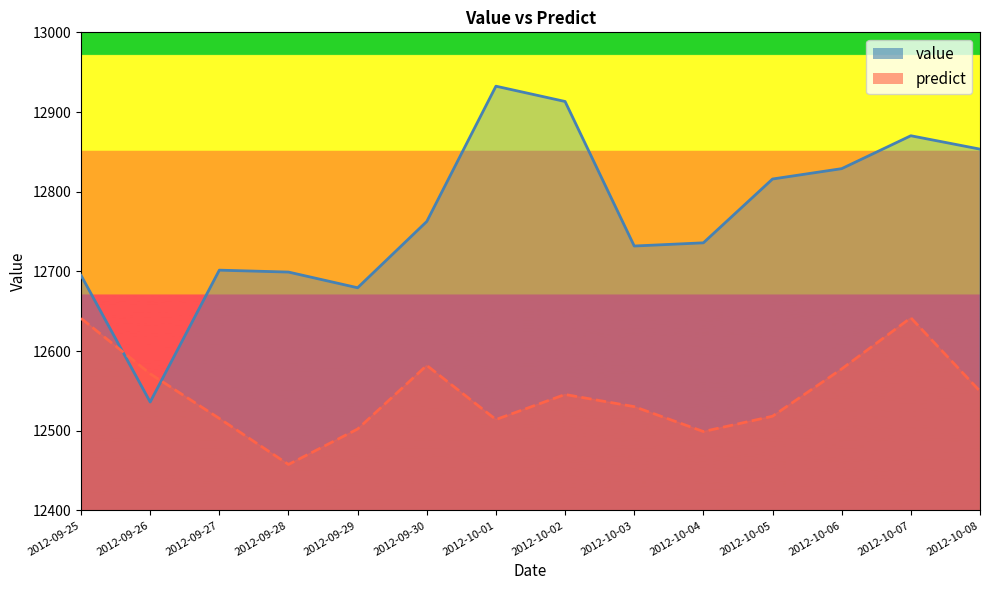

In predict, how many points are higher than both neighbors (excluding endpoints)?

3